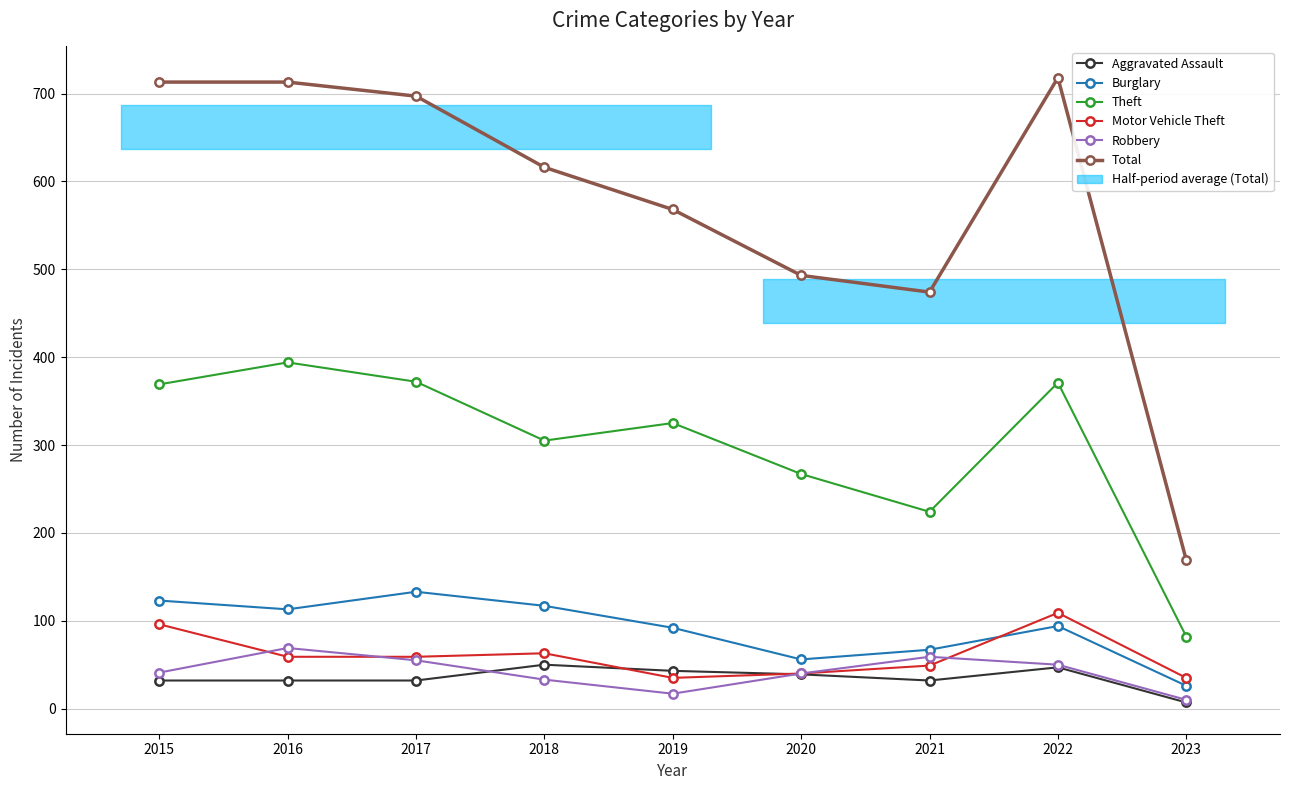

The value of Theft at 2021 is 388. True or false?

False